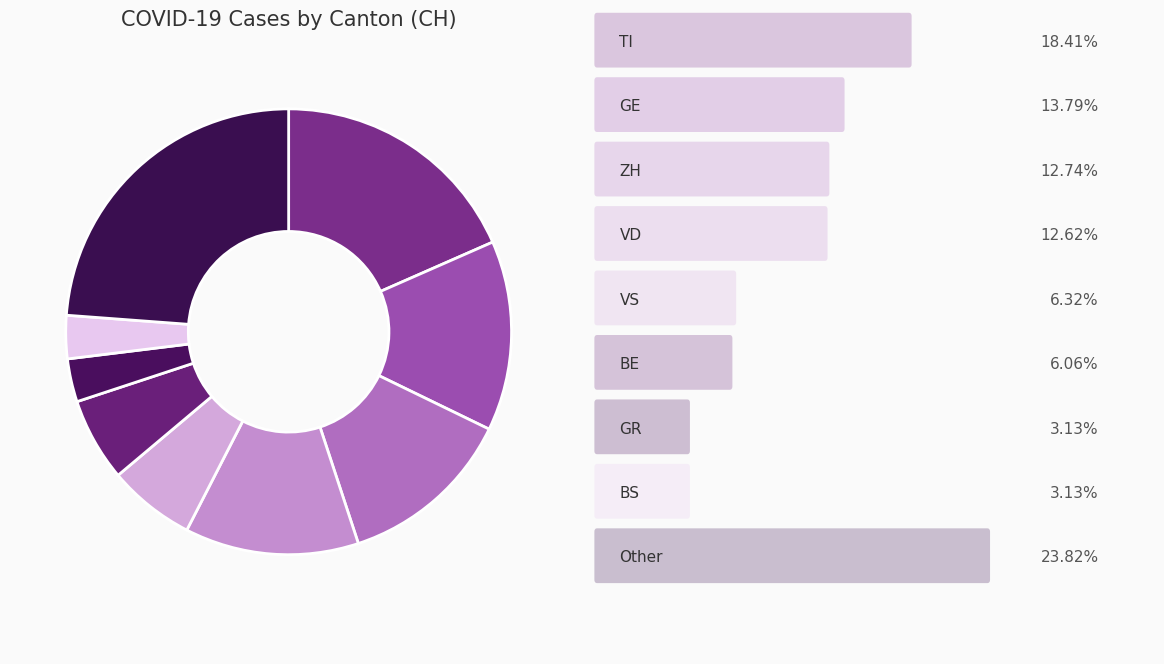

Count the number of slices in the pie.

9